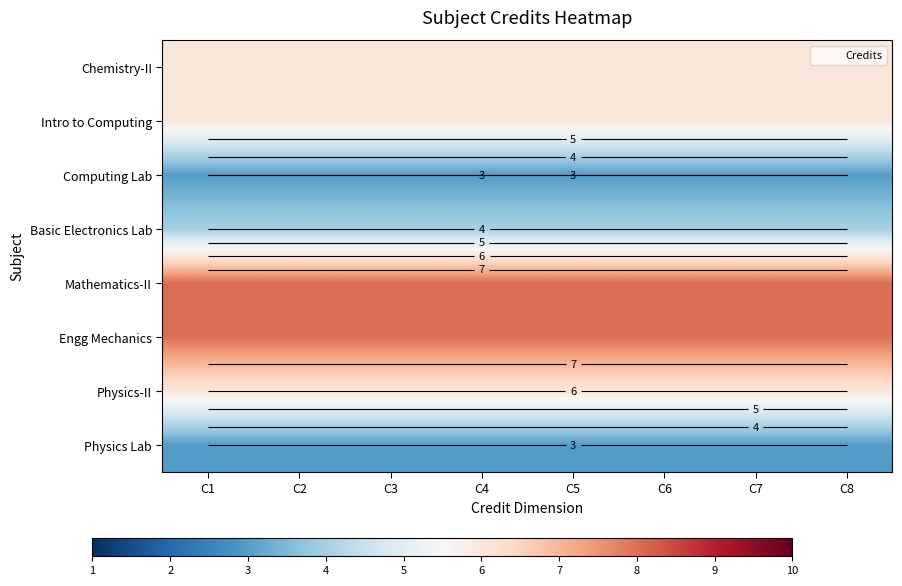

List the series in order of their peak value, highest first.

Mathematics-II, Engg Mechanics, Chemistry-II, Intro to Computing, Physics-II, Basic Electronics Lab, Computing Lab, Physics Lab